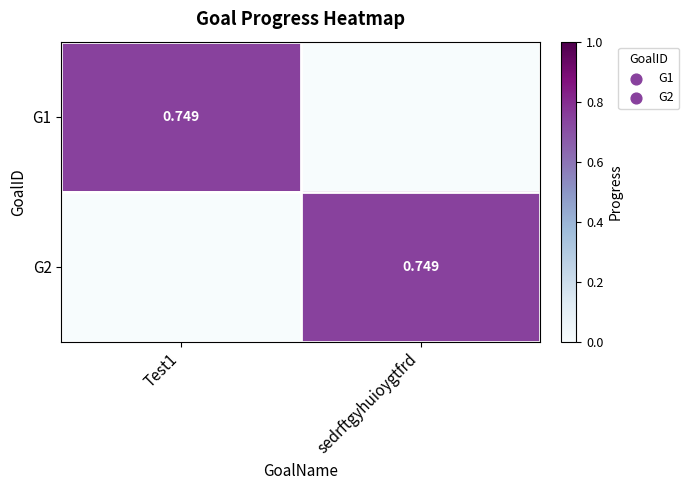

List the labels in order of G1 value, largest first.

Test1, sedrftgyhuioygtfrd